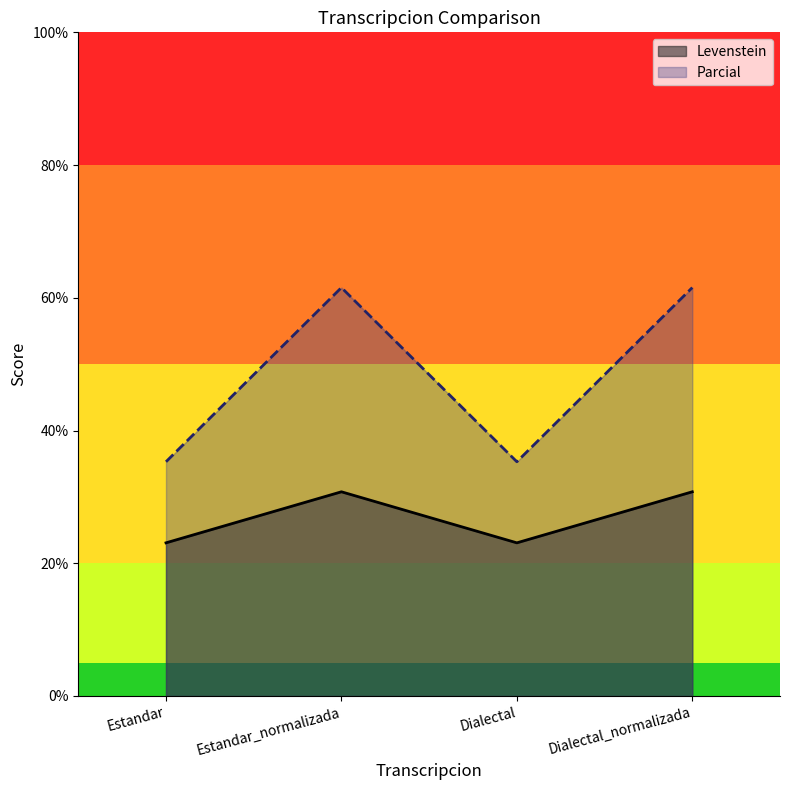

At which label does Parcial first exceed 61?

Estandar_normalizada